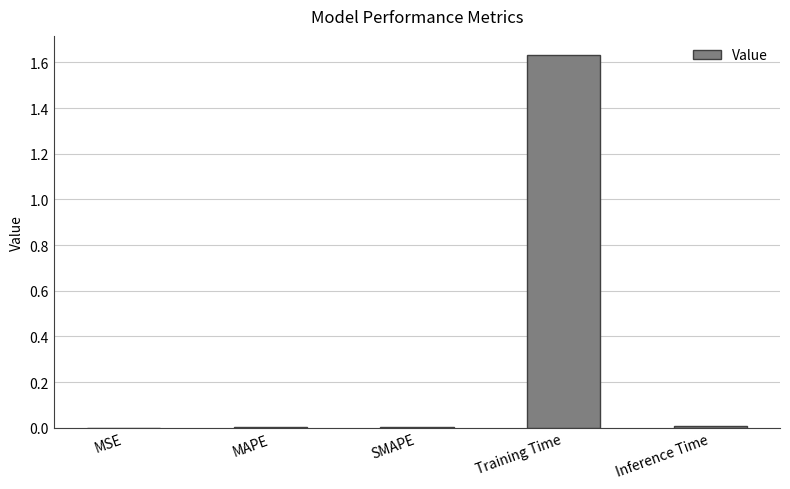

Which has a higher value, SMAPE or Training Time?

Training Time